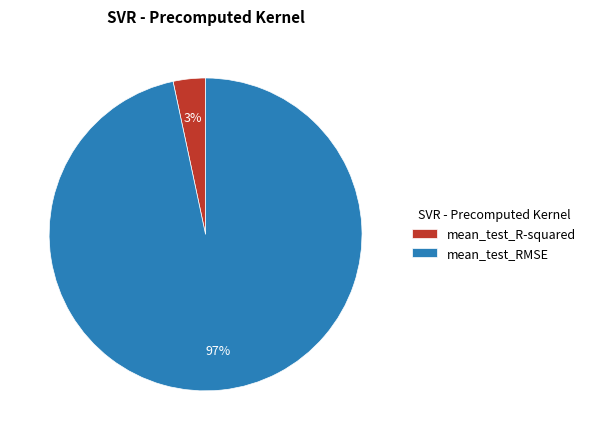

To the nearest percent, what is the average slice percentage?

50%